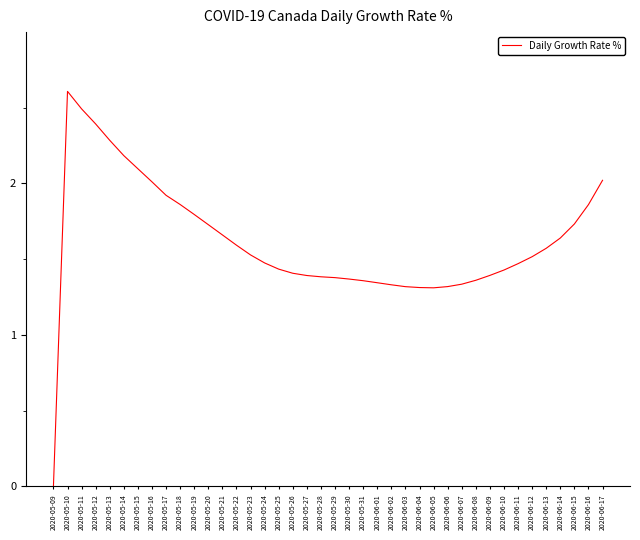

What is the sum of all values?

64.6